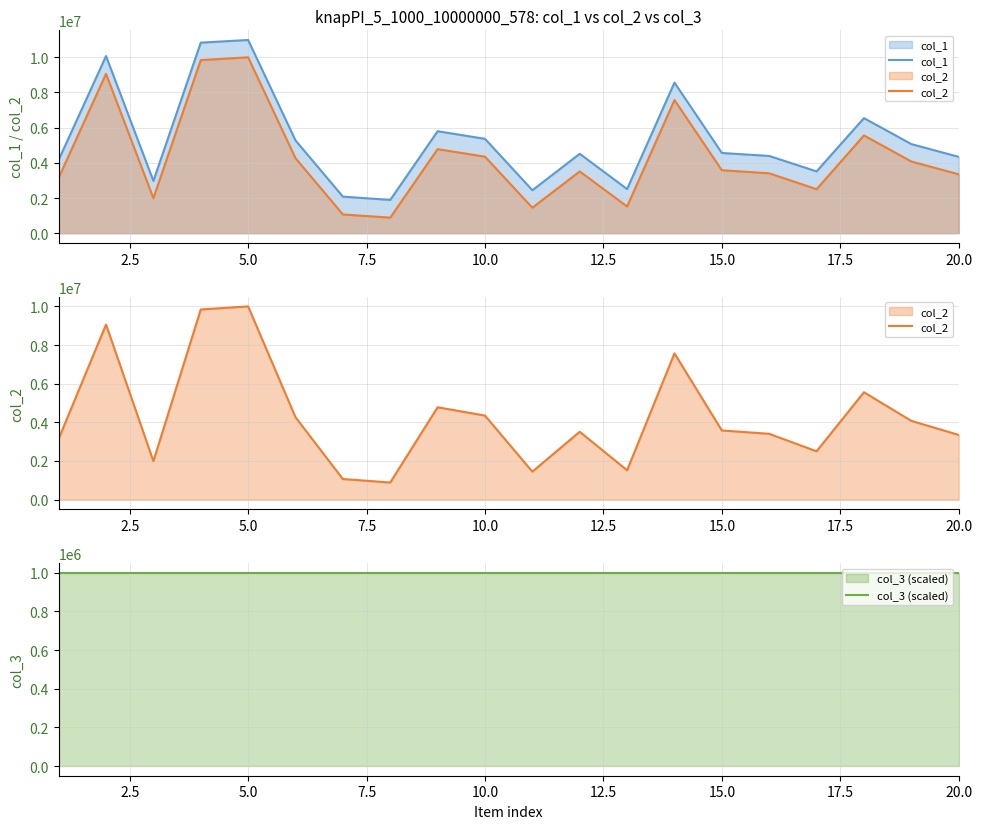

How many data points in col_2 are less than 3579703?

10